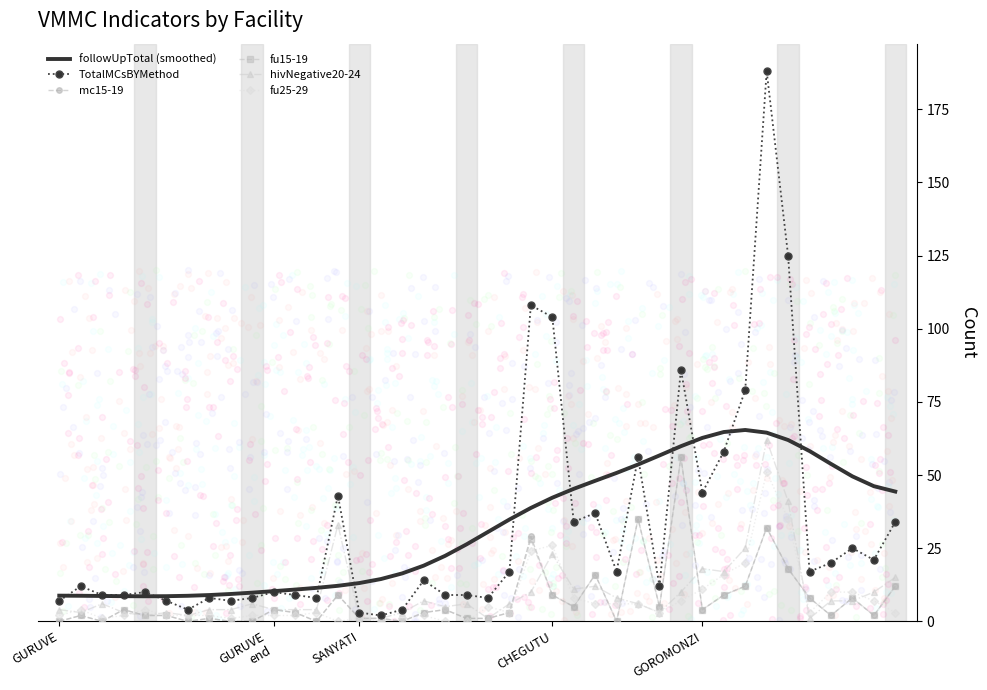

Which series has the largest total across all categories?

TotalMCsBYMethod